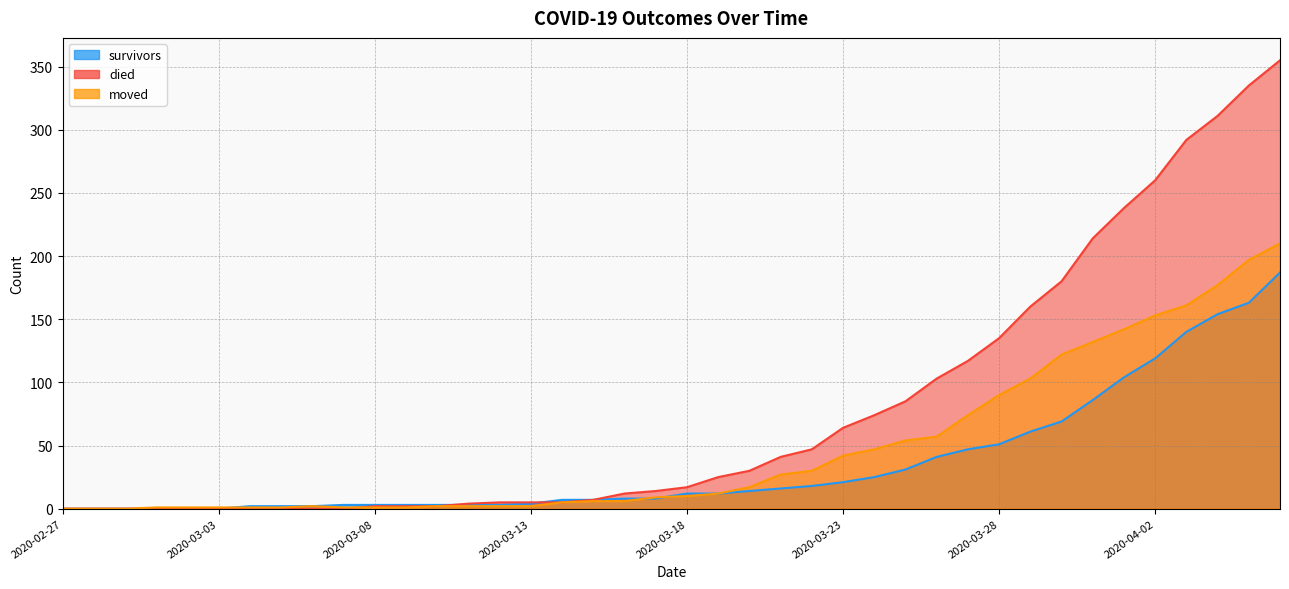

Where do died and moved first cross each other?

2020-03-07 and 2020-03-08